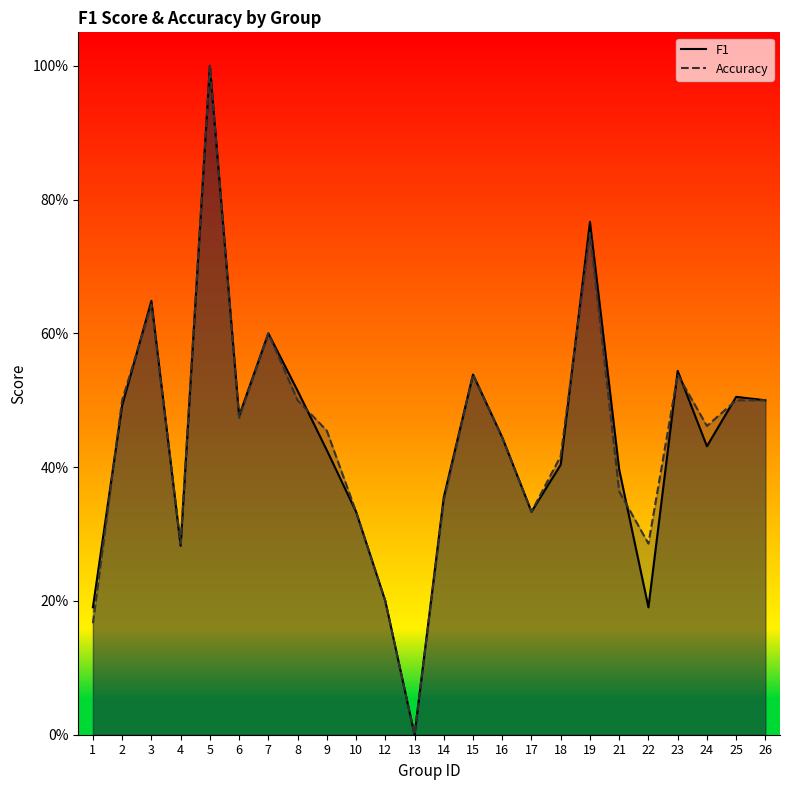

True or false: f1 has more than 2 points higher than both neighbors.

True